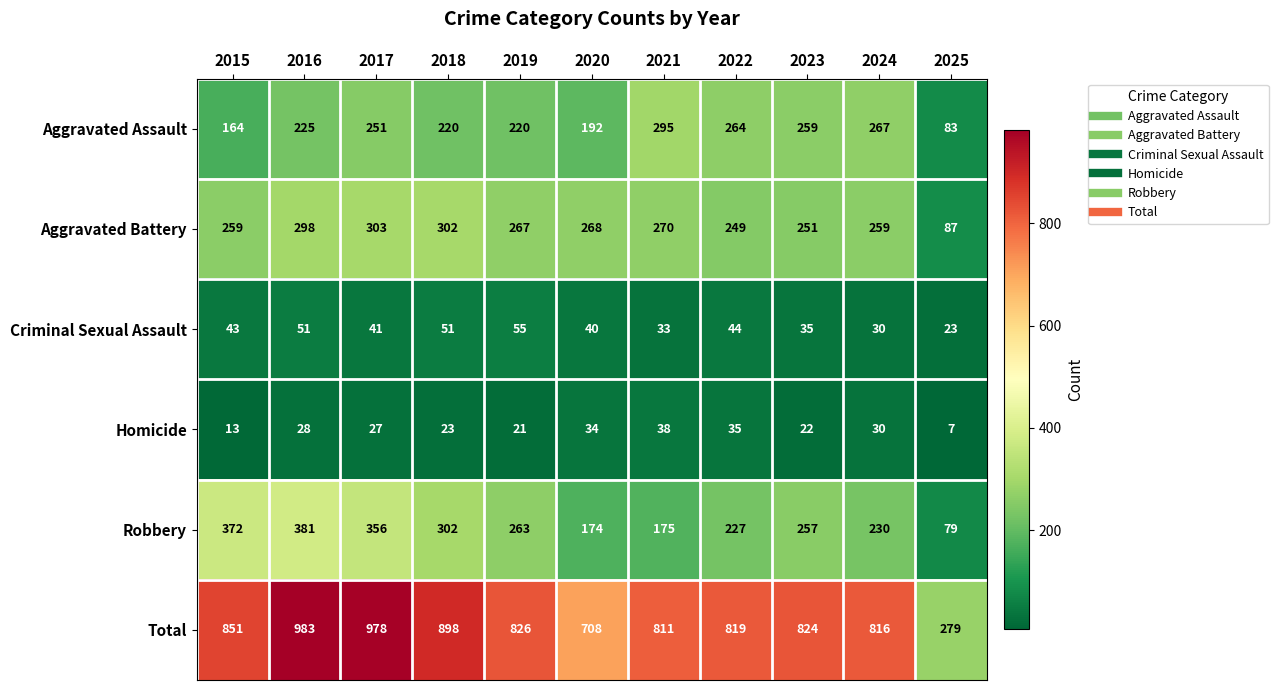

What is the greatest value displayed?

983